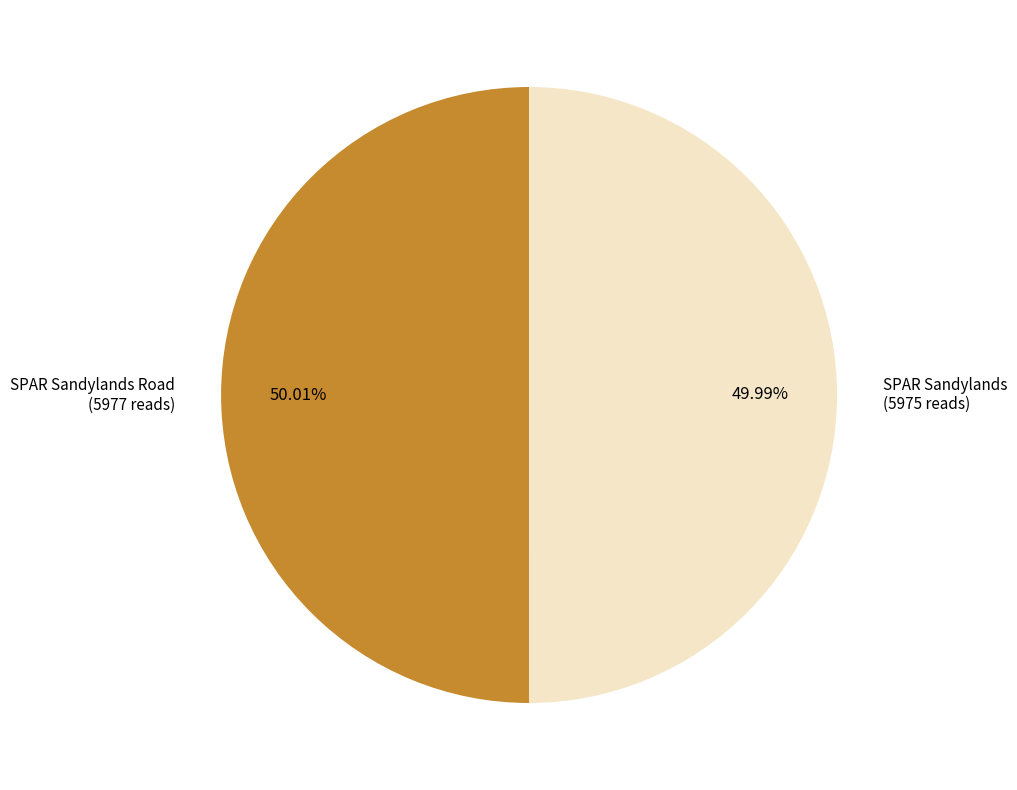

Combined, do SPAR Sandylands and SPAR Sandylands Road account for over 50%?

Yes